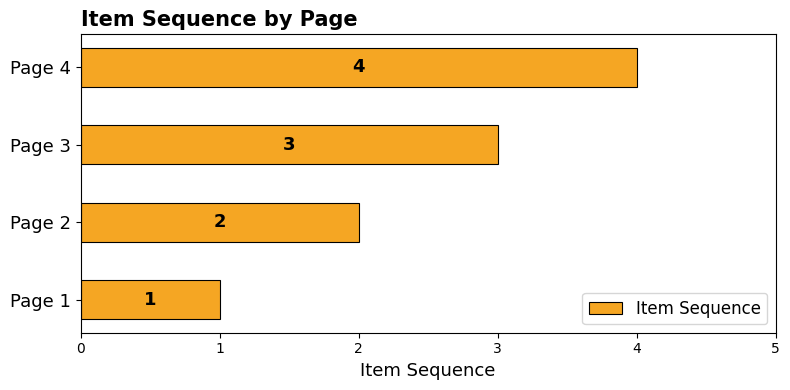

What is the maximum value shown in the chart?

4